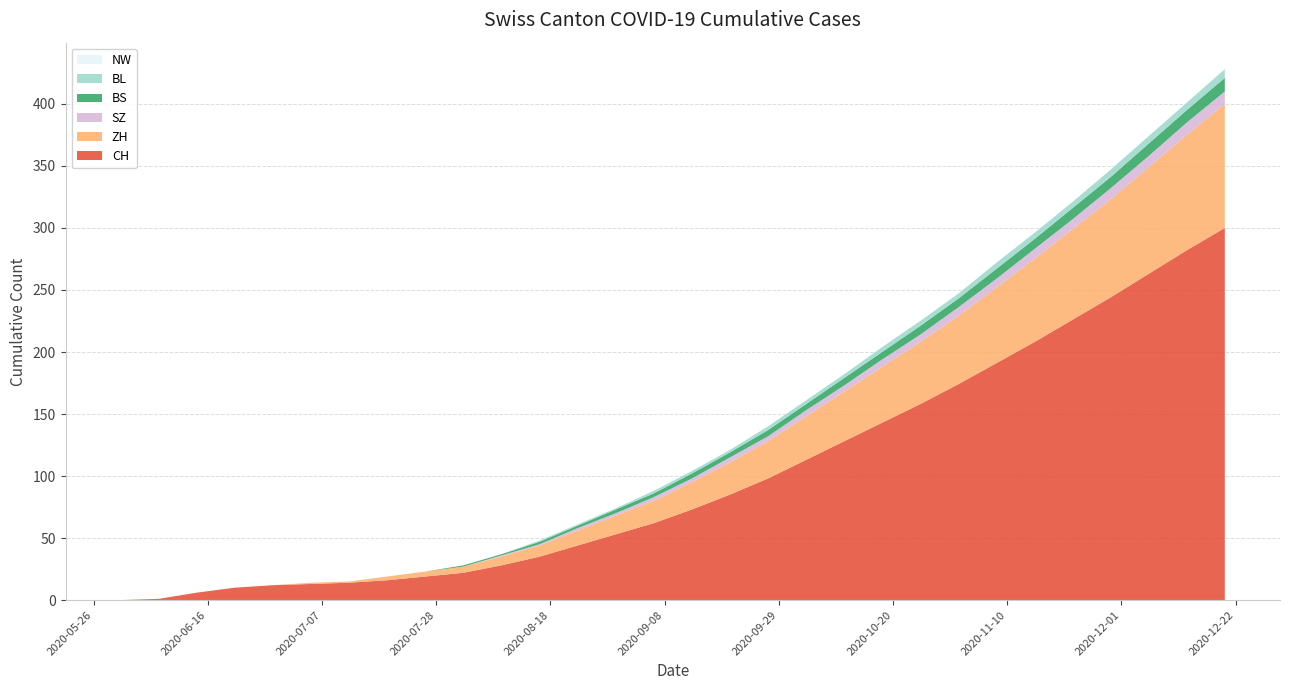

Reading left to right, what are all the values shown in this chart?

CH: 0	1	6	10	12	13	14	16	19	22	28	35	44	53	62	73	85	98	113	128	143	158	174	191	208	226	244	263	282	300
ZH: 0	0	0	0	0	1	1	3	4	5	7	9	12	15	18	22	26	30	35	40	45	50	55	61	67	73	79	86	93	100
SZ: 0	0	0	0	0	0	0	0	0	0	1	1	2	2	3	3	4	4	5	5	6	6	7	7	8	8	9	9	10	10
BS: 0	0	0	0	0	0	0	0	0	1	1	2	2	3	3	4	4	5	5	6	6	7	7	8	8	9	9	10	10	11
BL: 0	0	0	0	0	0	0	0	0	0	0	1	1	1	2	2	2	3	3	3	4	4	4	5	5	5	6	6	6	7
NW: 0	0	0	0	0	0	0	0	0	0	0	0	0	0	0	0	0	0	0	0	0	0	0	0	0	0	0	0	0	0